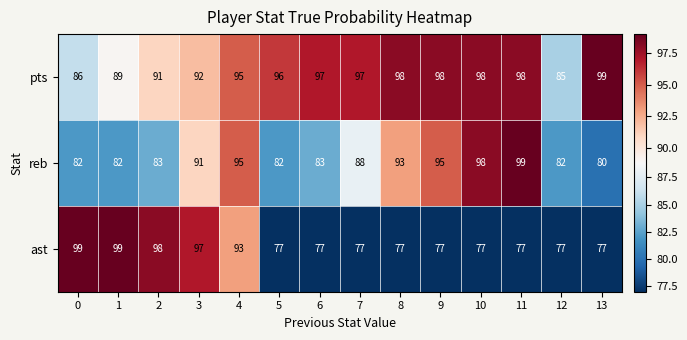

Which series changed the most between 10 and 12?

reb